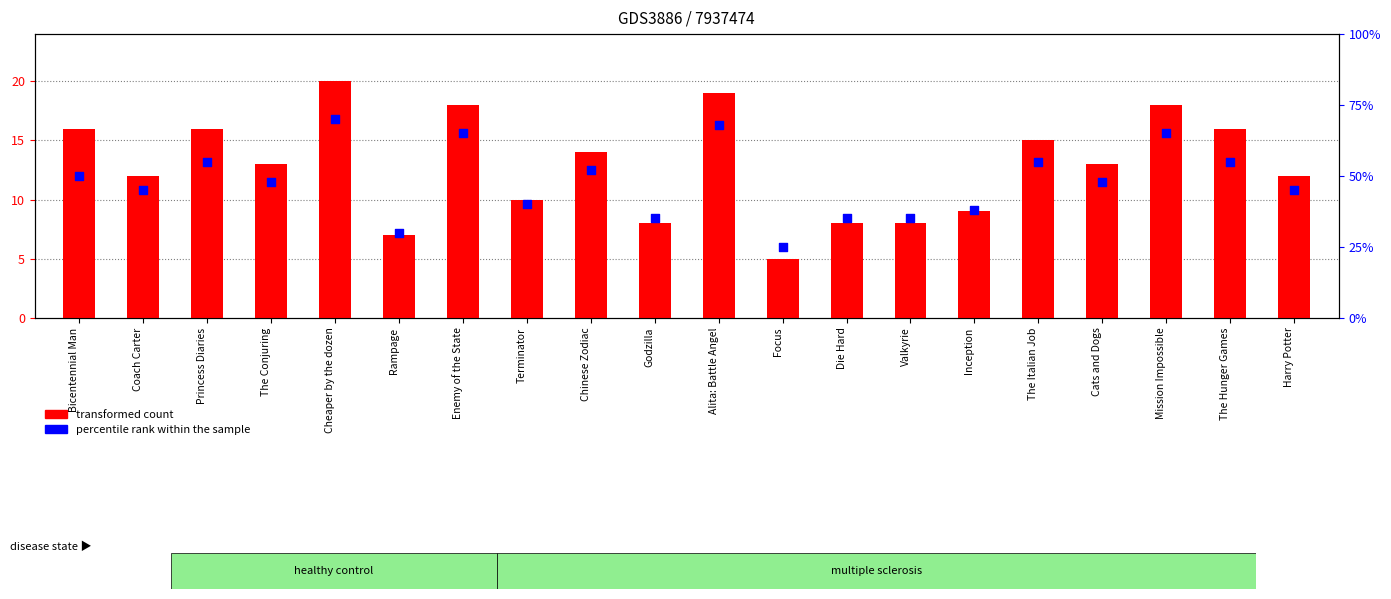

Which series has the largest total across all categories?

percentile rank within the sample